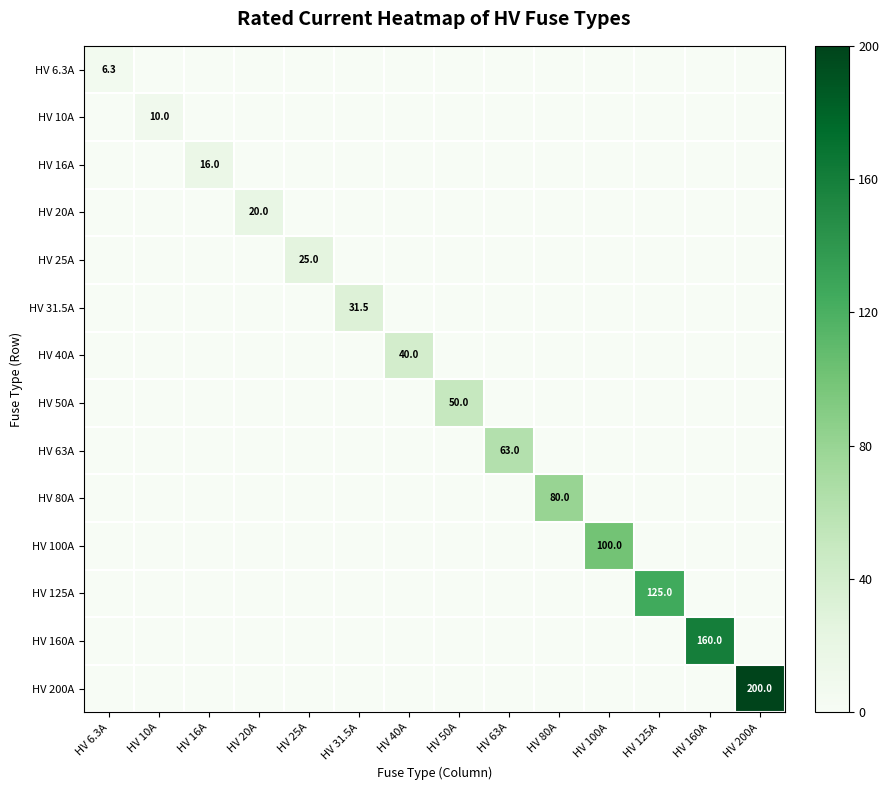

Rank the series at HV 200A from lowest to highest value.

HV 6.3A, HV 10A, HV 16A, HV 20A, HV 25A, HV 31.5A, HV 40A, HV 50A, HV 63A, HV 80A, HV 100A, HV 125A, HV 160A, HV 200A